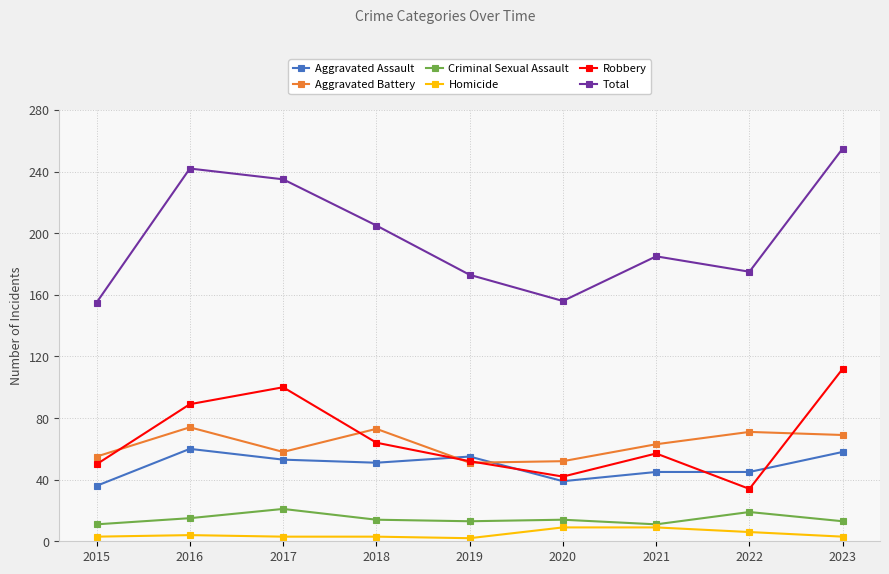

Which series changed the most between 2016 and 2019?

Total